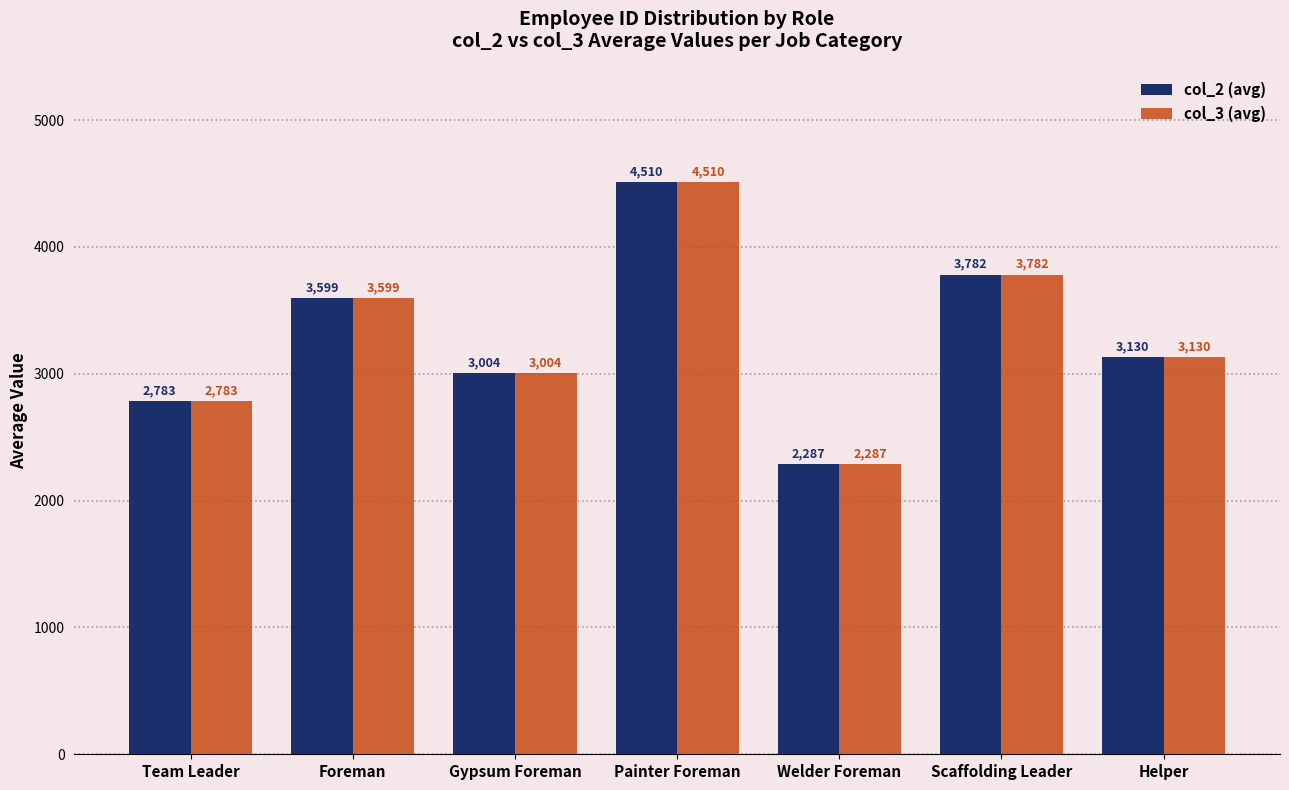

Reading left to right, extract all data points from this chart.

col_2 (avg): 2783	3599	3004	4510	2287	3782	3130
col_3 (avg): 2783	3599	3004	4510	2287	3782	3130